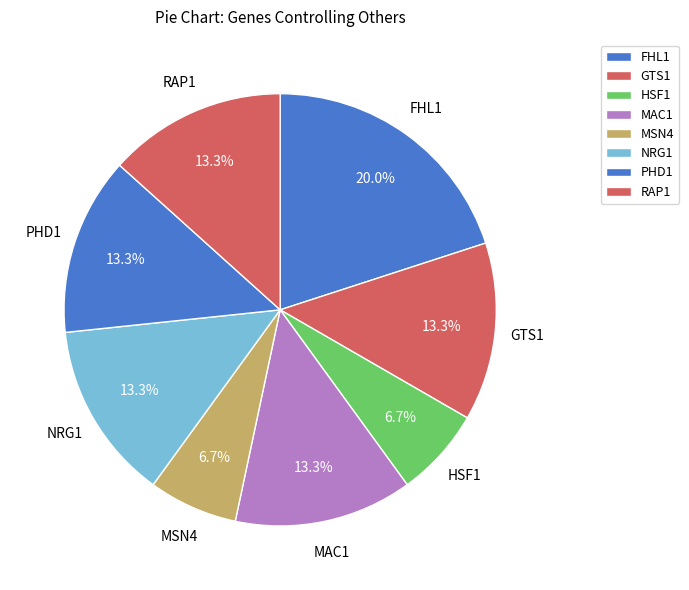

What is the ratio of the value at PHD1 to the value at FHL1?

0.7